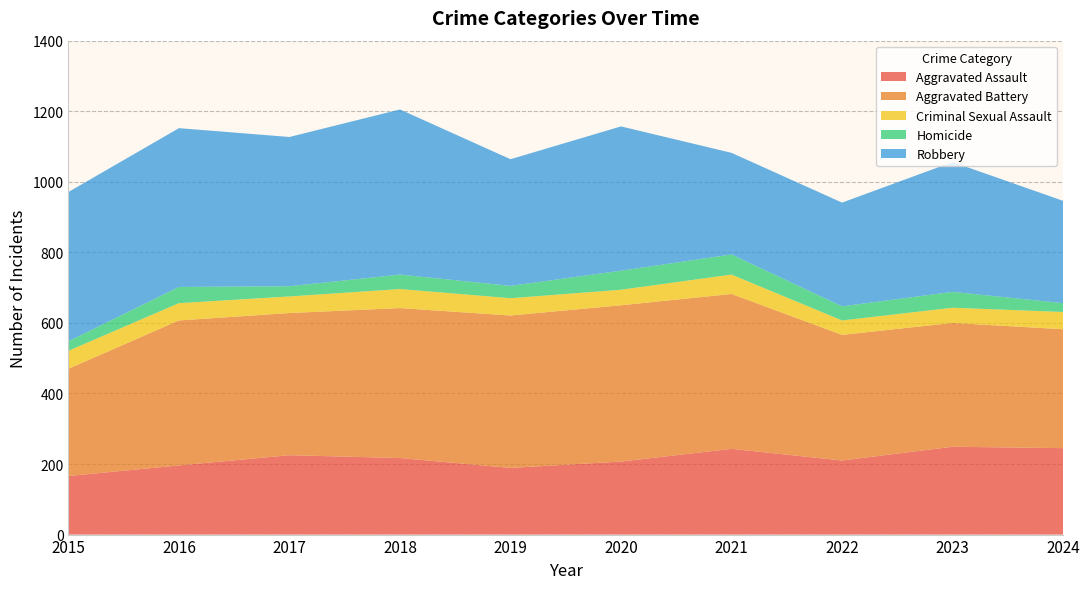

Reading right to left, what are all the values shown in this chart?

Aggravated Assault: 2024=245	2023=249	2022=210	2021=243	2020=207	2019=189	2018=217	2017=225	2016=196	2015=166
Aggravated Battery: 2024=337	2023=351	2022=356	2021=439	2020=443	2019=432	2018=425	2017=403	2016=411	2015=304
Criminal Sexual Assault: 2024=49	2023=43	2022=41	2021=55	2020=44	2019=49	2018=54	2017=47	2016=49	2015=51
Homicide: 2024=25	2023=45	2022=40	2021=57	2020=54	2019=35	2018=41	2017=29	2016=46	2015=27
Robbery: 2024=290	2023=368	2022=294	2021=288	2020=409	2019=359	2018=468	2017=423	2016=450	2015=423